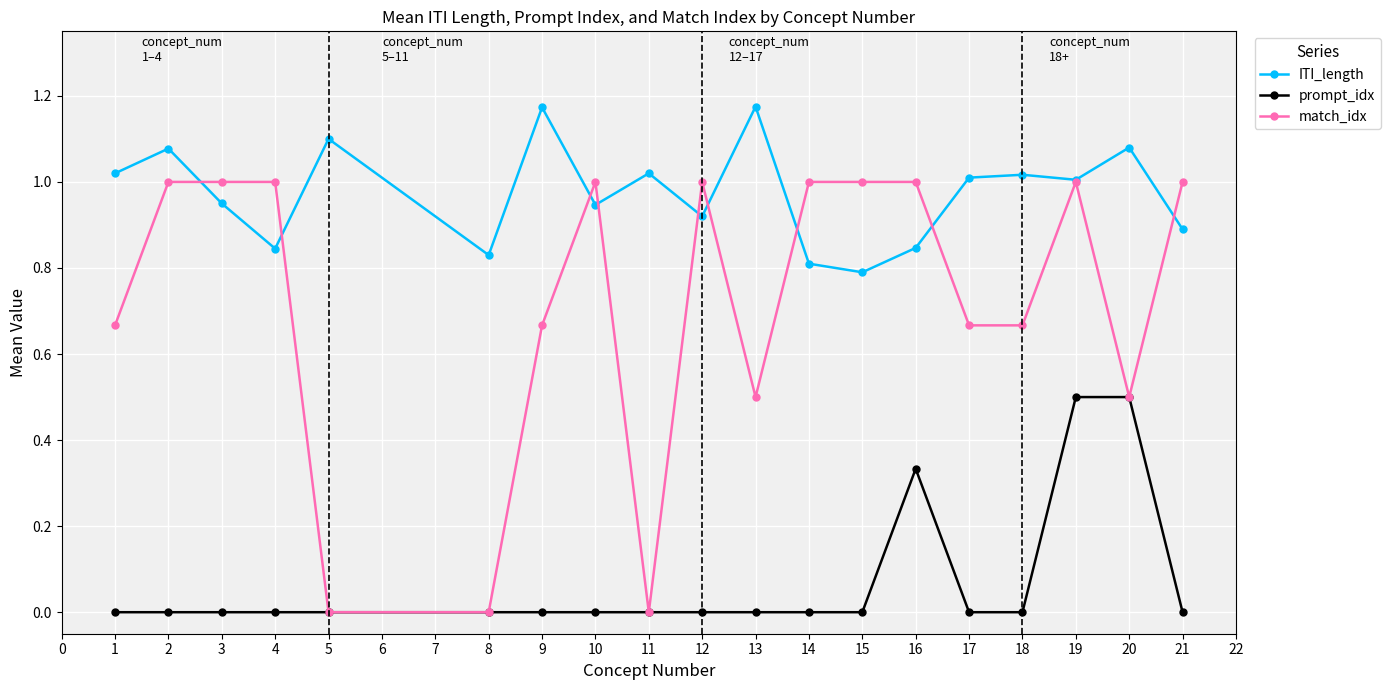

Is it true that ITI_length equals 1.5 at 2?

False